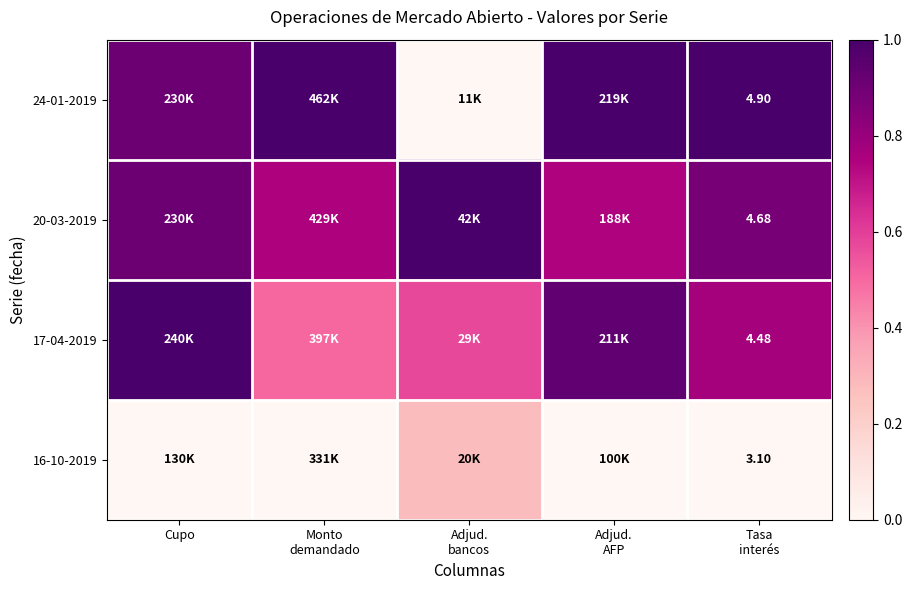

Where is 20-03-2019 nearest to the value 0?

Adjud. AFP